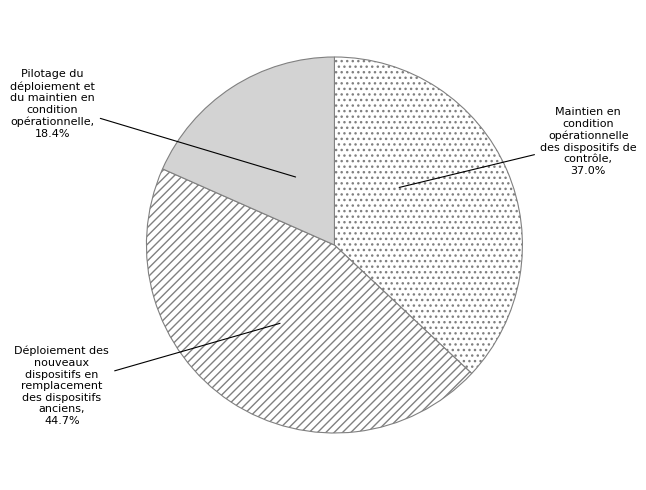

What is the ratio of the value at Maintien en condition opérationnelle des dispositifs de contrôle to the value at Déploiement des nouveaux dispositifs en remplacement des dispositifs anciens?

0.8